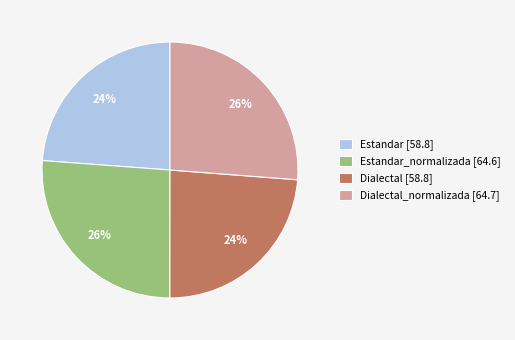

How many segments does this pie chart have?

4